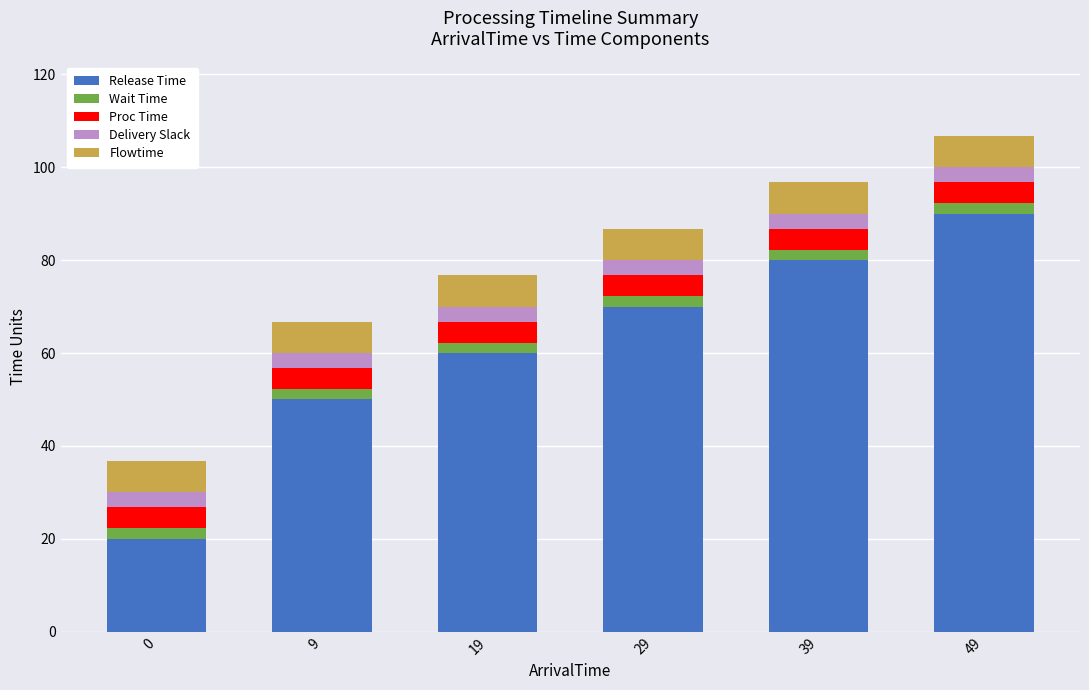

True or false: Release Time has a value of 121.2 at 39.

False